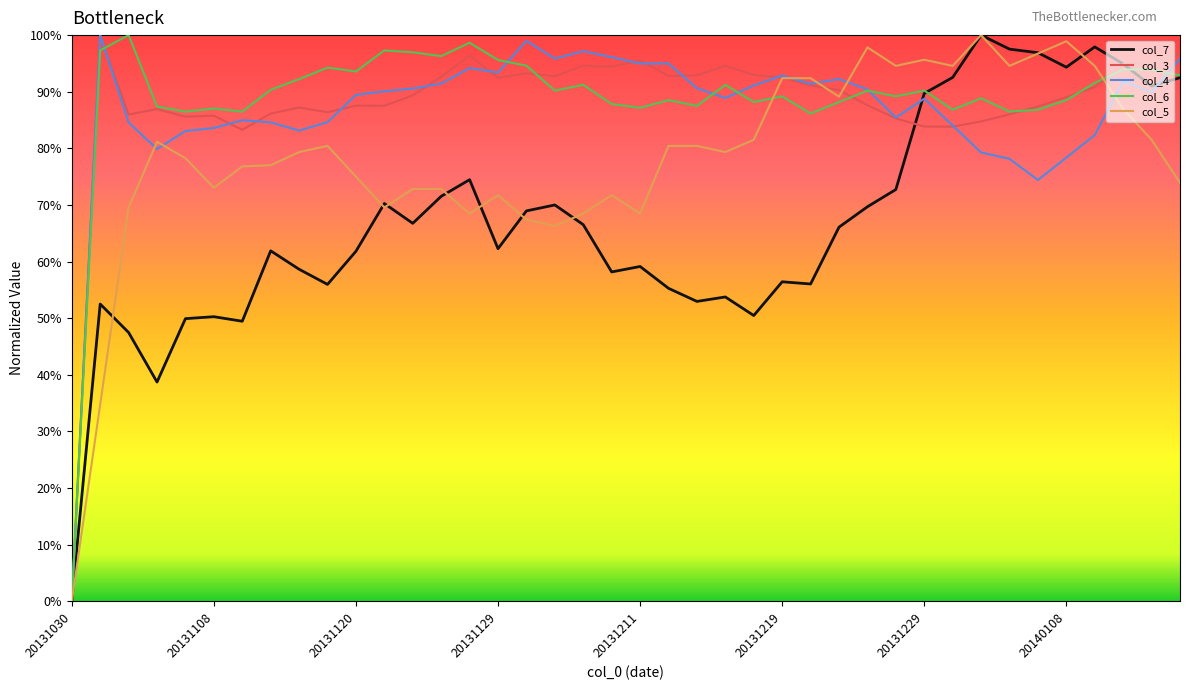

True or false: col_7 and col_3 cross at least once.

True